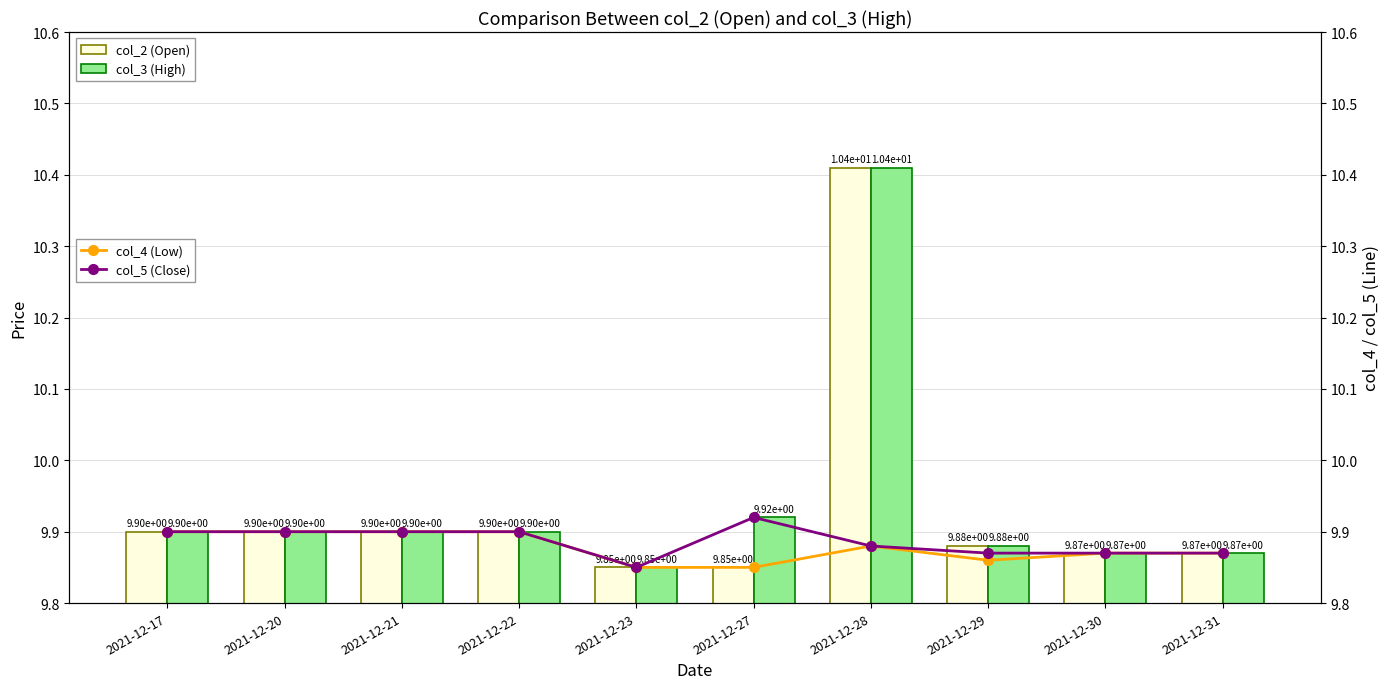

At which category does the chart reach its minimum across all series?

2021-12-23